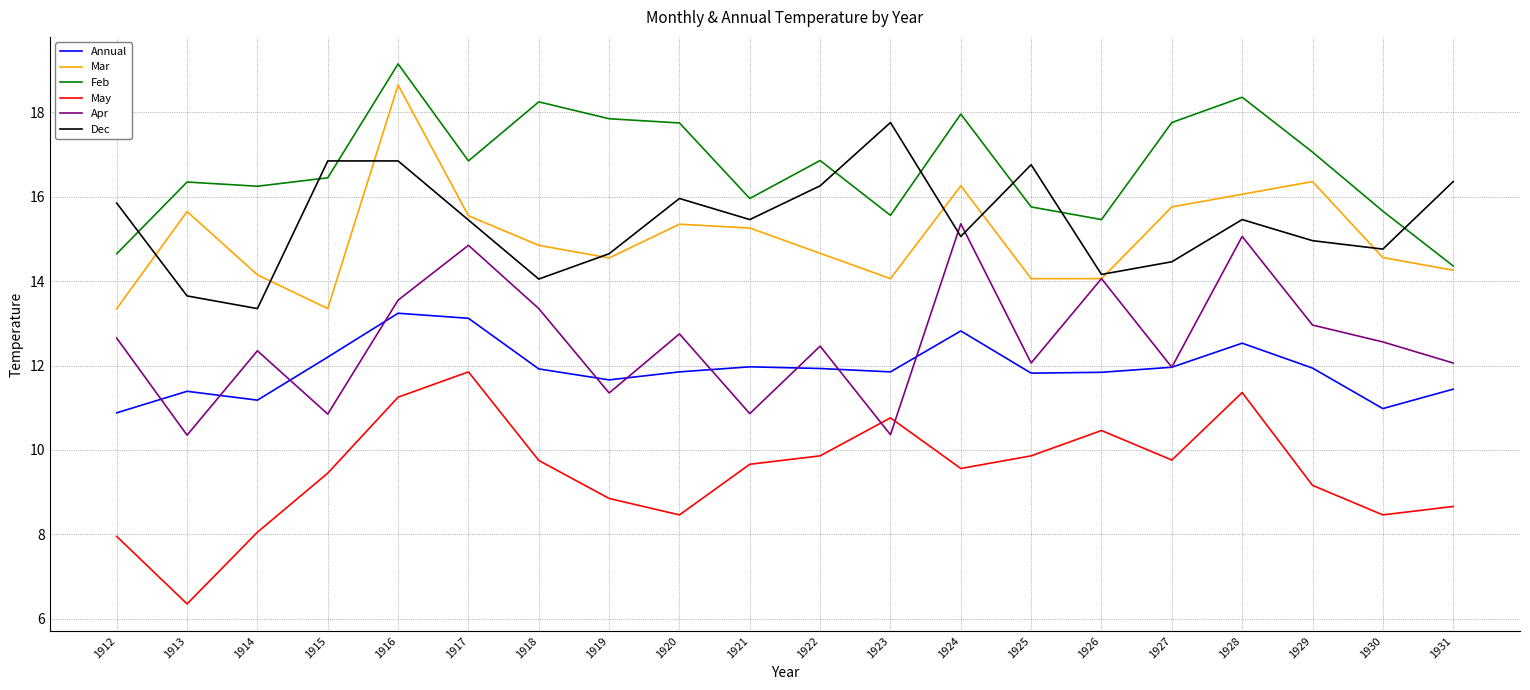

Does the chart have visible grid lines?

Yes